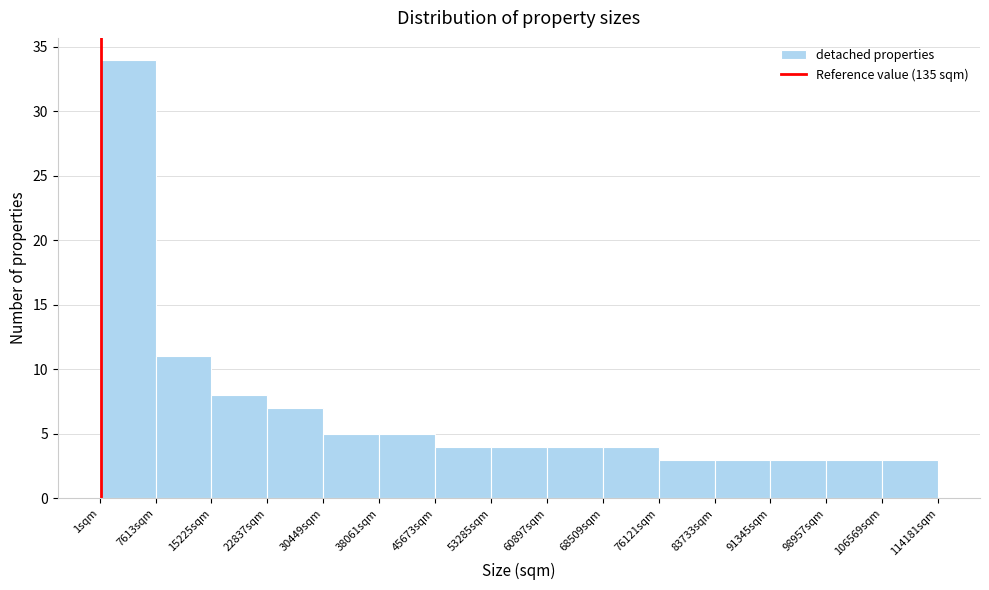

Reading left to right, list every bar in this chart as the range it spans on the x-axis followed by its height. Neither the bar edges nor the heights are printed on the chart, so give them approximately, as read against the axes.

0 to 8000: 34
8000 to 15000: 11
15000 to 23000: 8
23000 to 30000: 7
30000 to 38000: 5
38000 to 46000: 5
46000 to 53000: 4
53000 to 61000: 4
61000 to 69000: 4
69000 to 76000: 4
76000 to 84000: 3
84000 to 91000: 3
91000 to 99000: 3
99000 to 107000: 3
107000 to 114000: 3